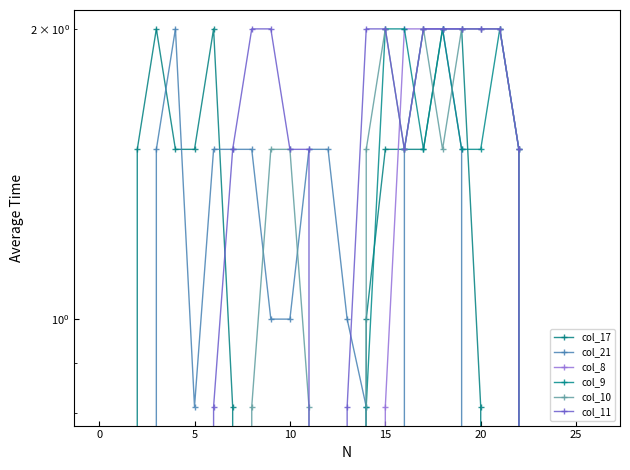

What is the average value of the col_9 series?

0.5